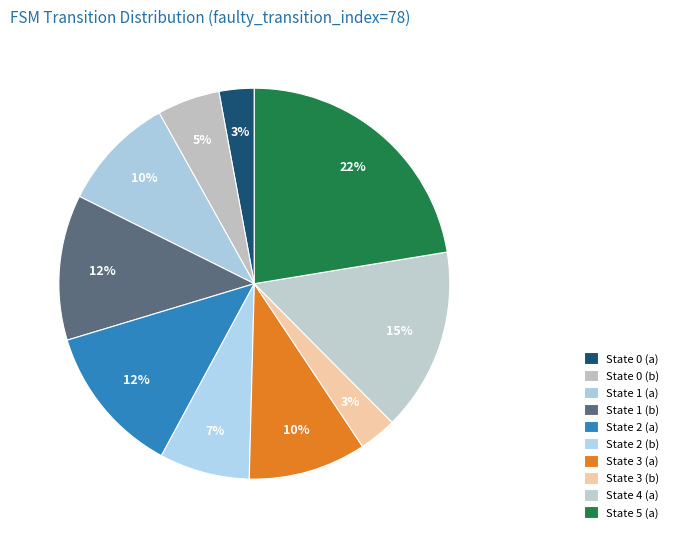

Count the number of slices in the pie.

10